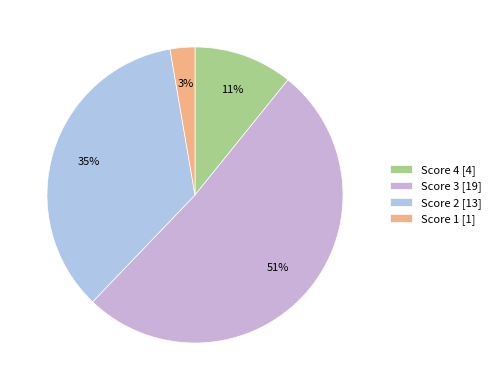

Count the number of slices in the pie.

4